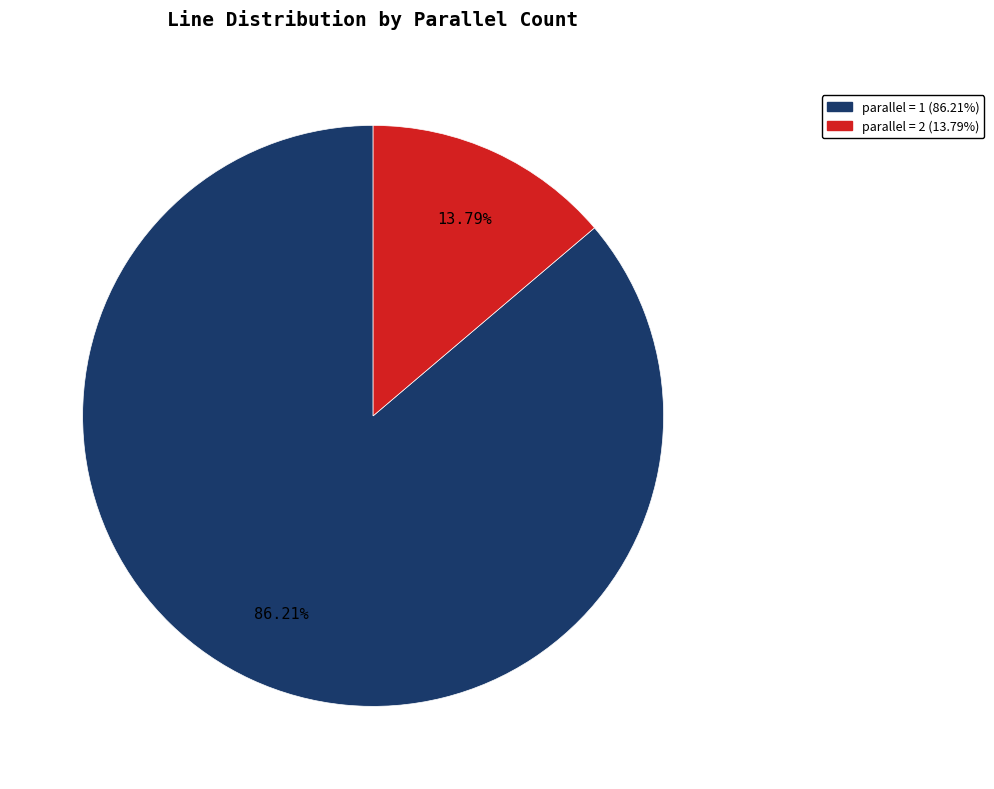

What is the smallest slice in the pie chart?

parallel = 2 (13.79%)